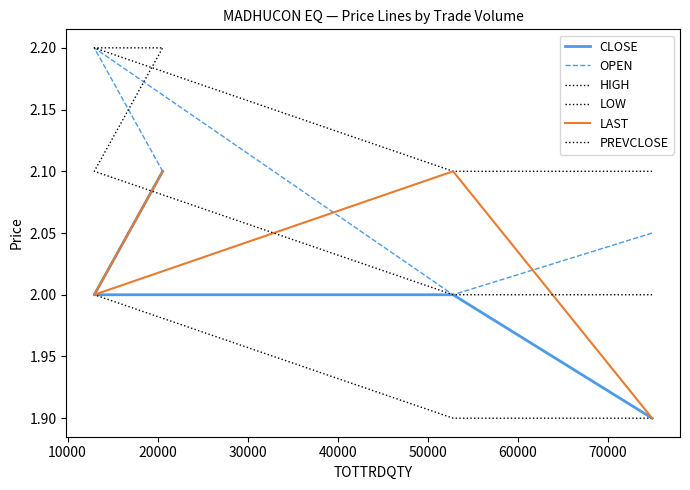

True or false: HIGH has a value of 1.4 at 20000.

False